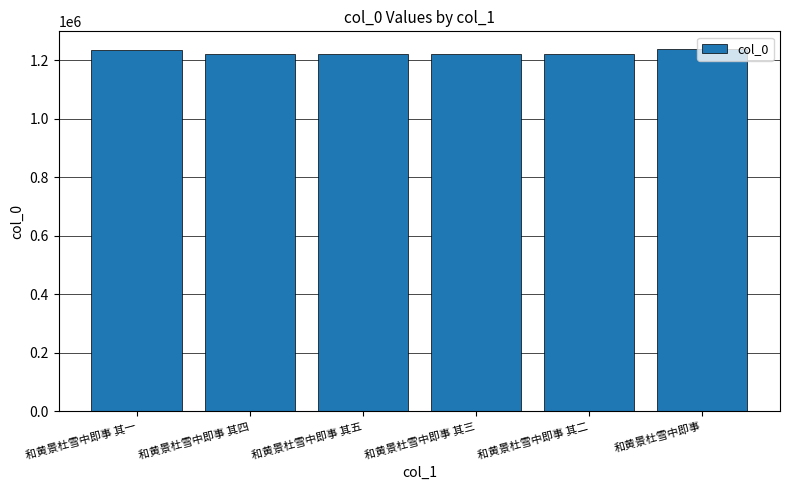

What is the maximum value shown in the chart?

1236972